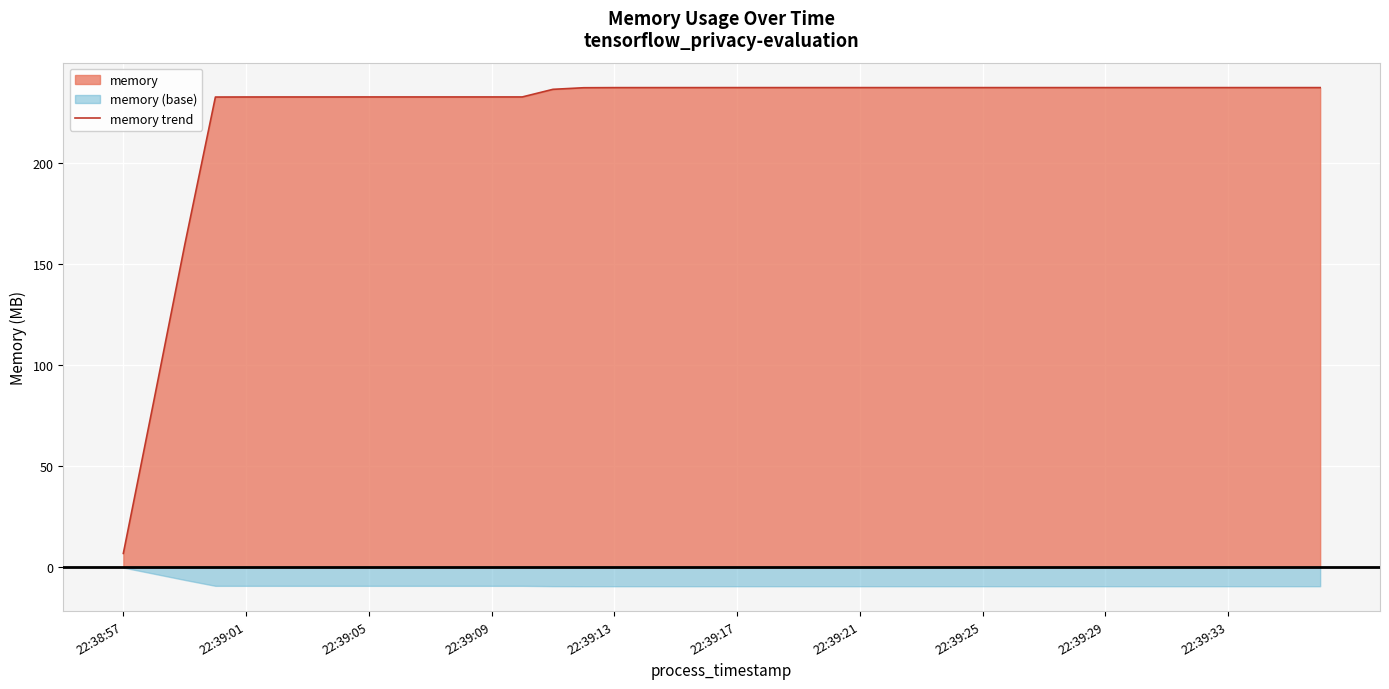

Between 22:39:17 and 23, which is larger?

23